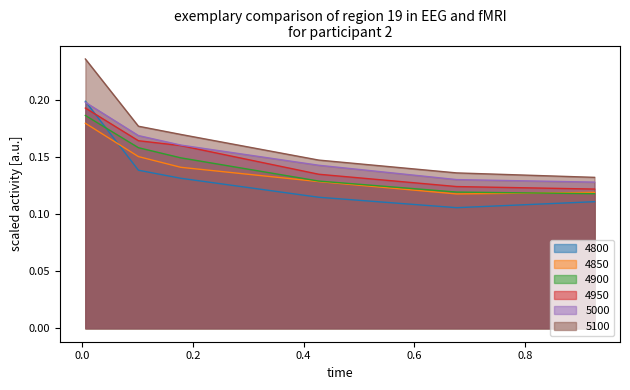

What is the difference between the 4900 values at 0.005479452054794521 and 0.4273972602739726?

0.1